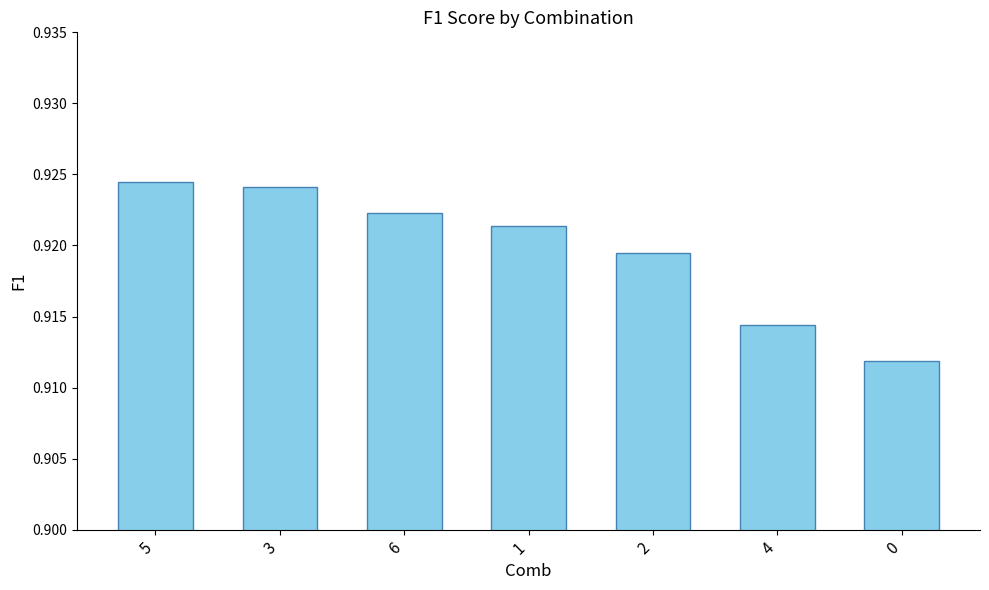

What is the sum of all values?

6.4